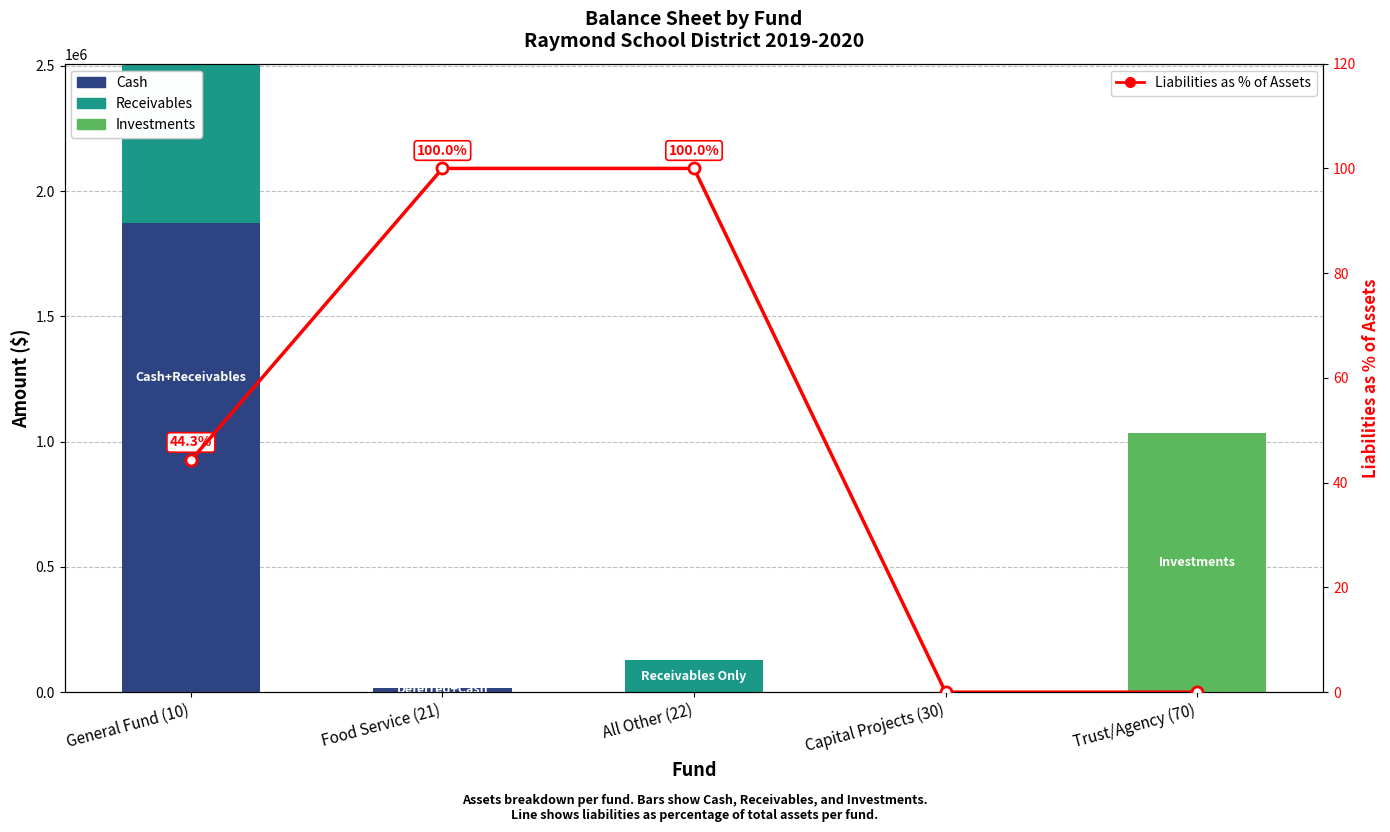

Reading right to left, transcribe all the data shown in this chart.

Cash: Trust/Agency (70)=0.0	Capital Projects (30)=0.0	All Other (22)=0.0	Food Service (21)=17502.0	General Fund (10)=1873414.6
Receivables: Trust/Agency (70)=0.0	Capital Projects (30)=0.0	All Other (22)=127043.8	Food Service (21)=0.0	General Fund (10)=635507.9
Investments: Trust/Agency (70)=1035912.6	Capital Projects (30)=0.0	All Other (22)=0.0	Food Service (21)=0.0	General Fund (10)=0.0
Liabilities as % of Assets: Trust/Agency (70)=0.0	Capital Projects (30)=0.0	All Other (22)=100.0	Food Service (21)=100.0	General Fund (10)=44.3